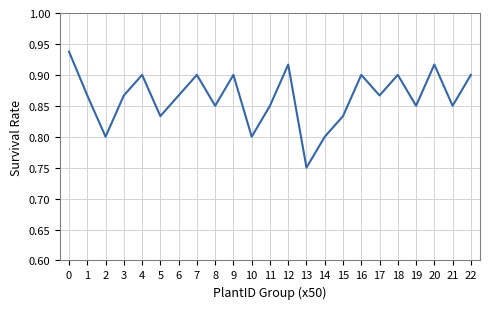

At which label is the value closest to 0?

13